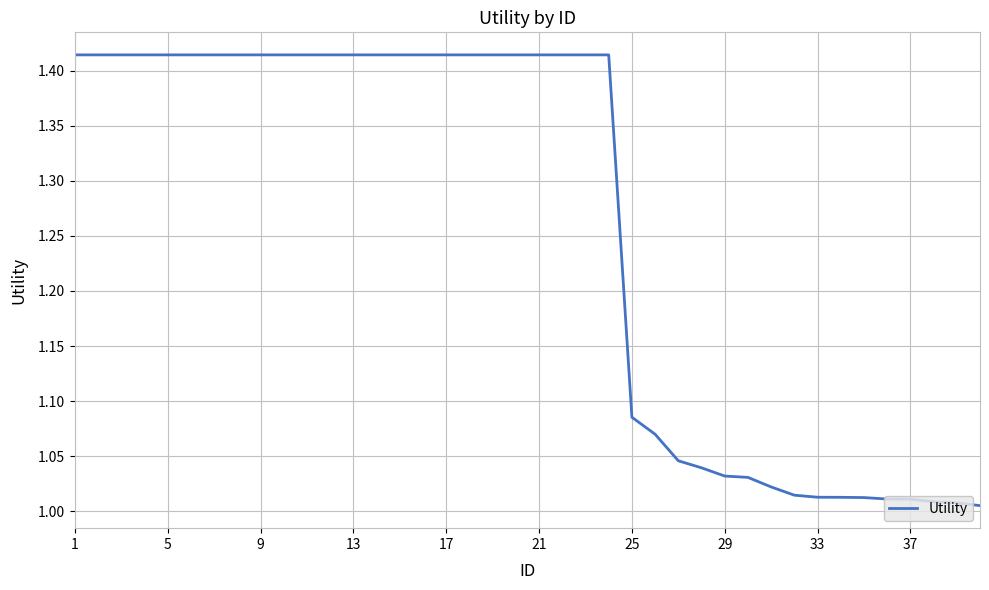

What is the difference between the maximum and minimum values?

0.4